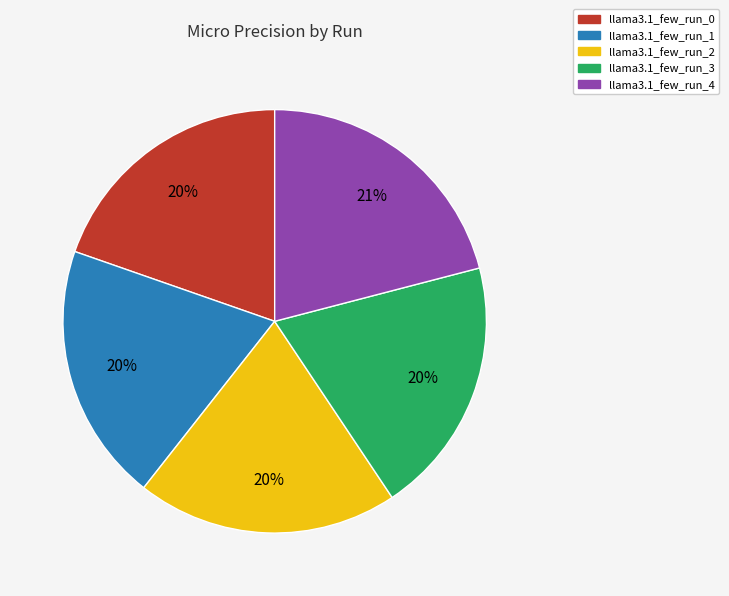

The llama3.1_few_run_0 slice represents 20% of the pie. True or false?

True